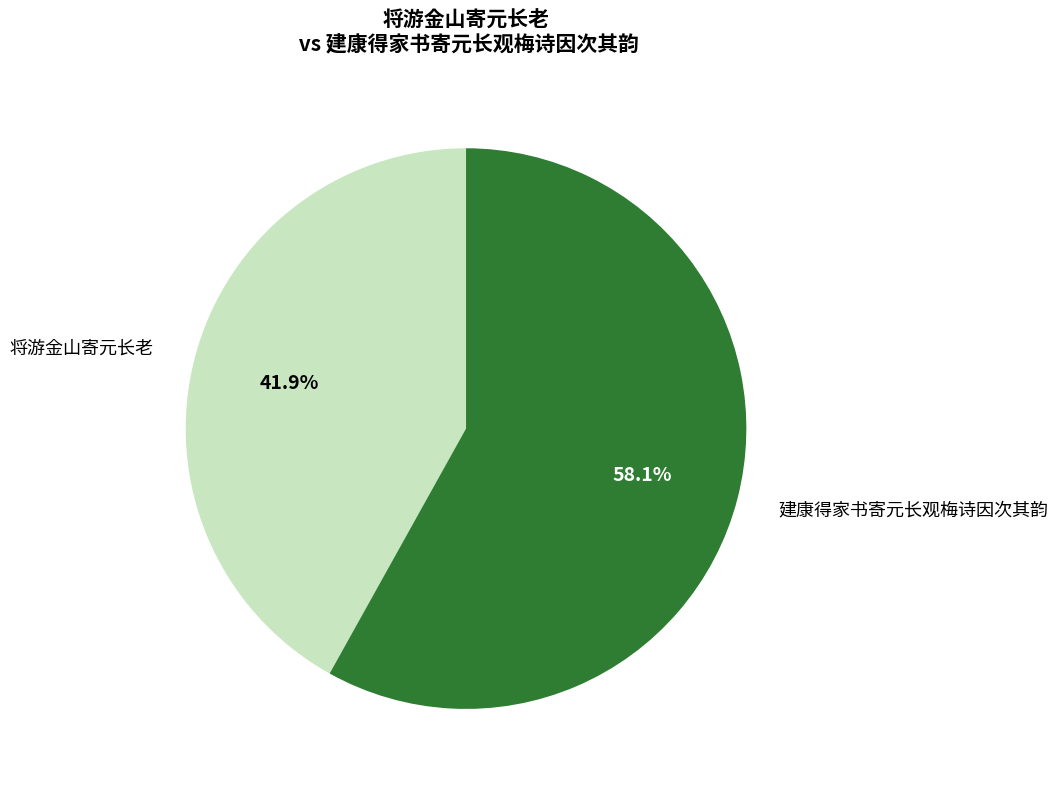

Is there any slice that represents more than half of the pie?

Yes